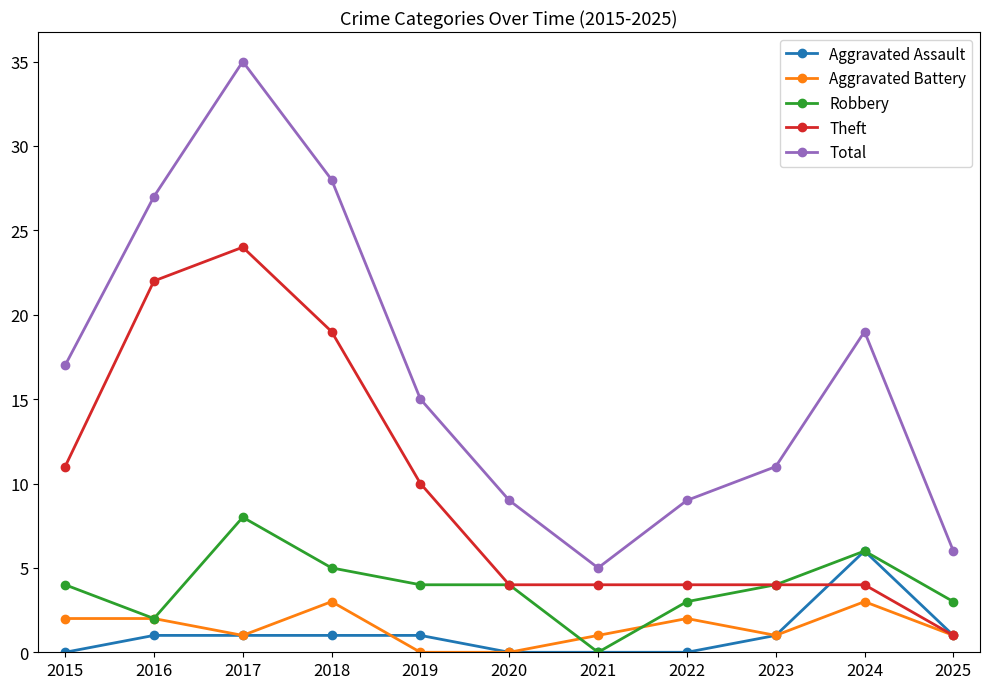

What is the sum of all Total values?

181